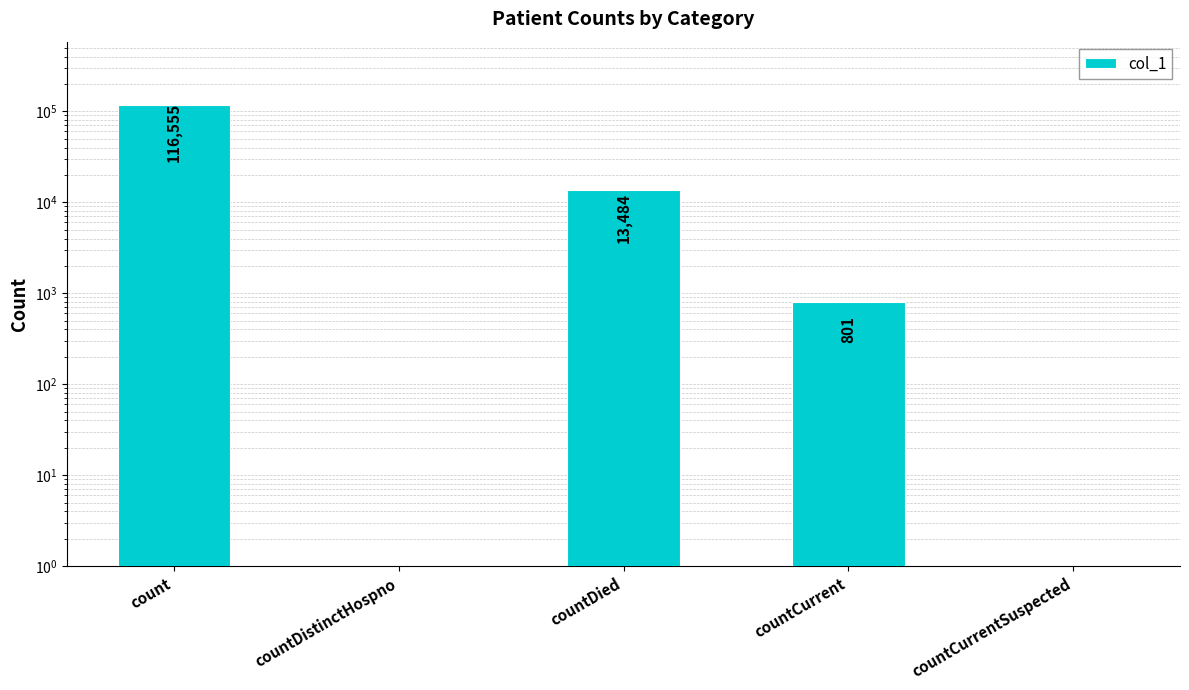

True or false: the data shows 0 at countDistinctHospno.

True